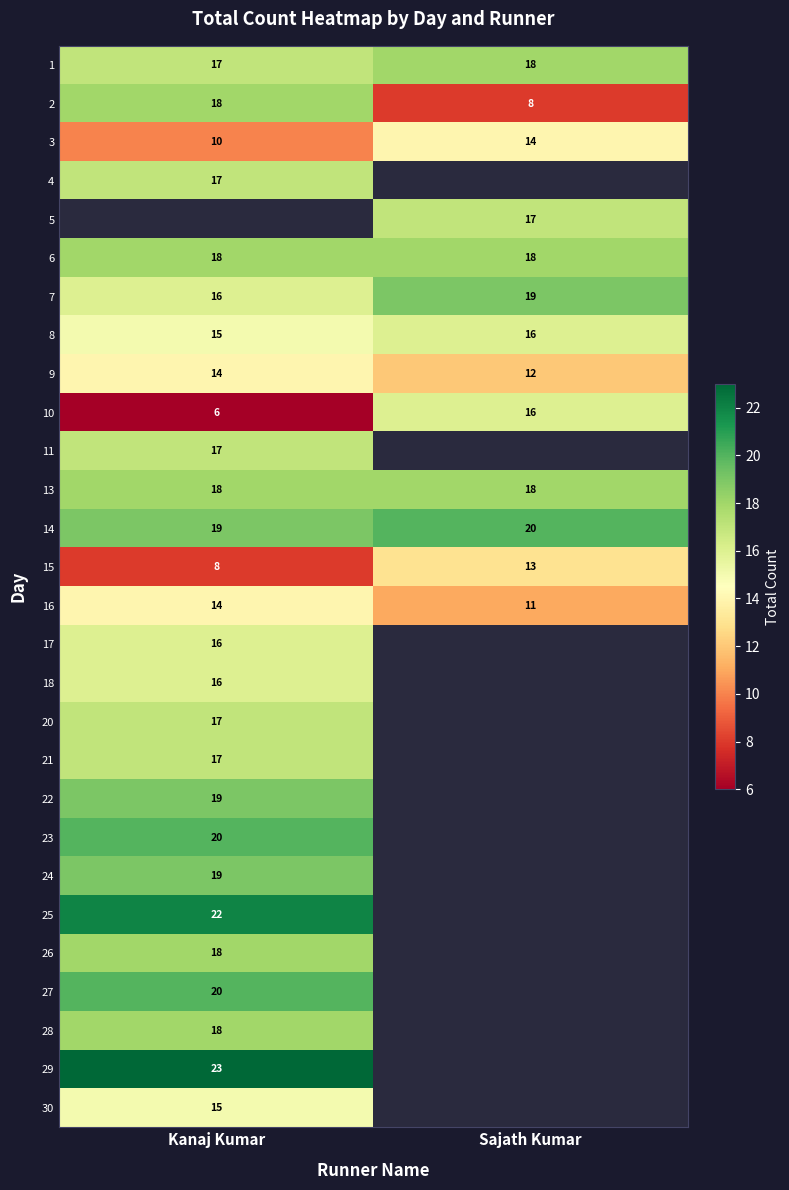

What is the greatest value displayed?

23.0